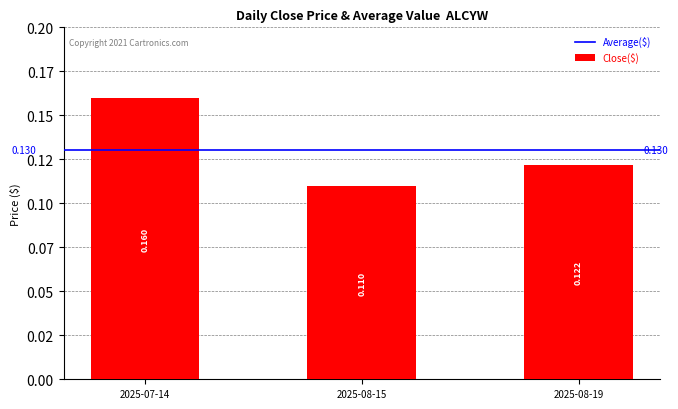

True or false: the data shows 0.1 at 2025-08-19.

True